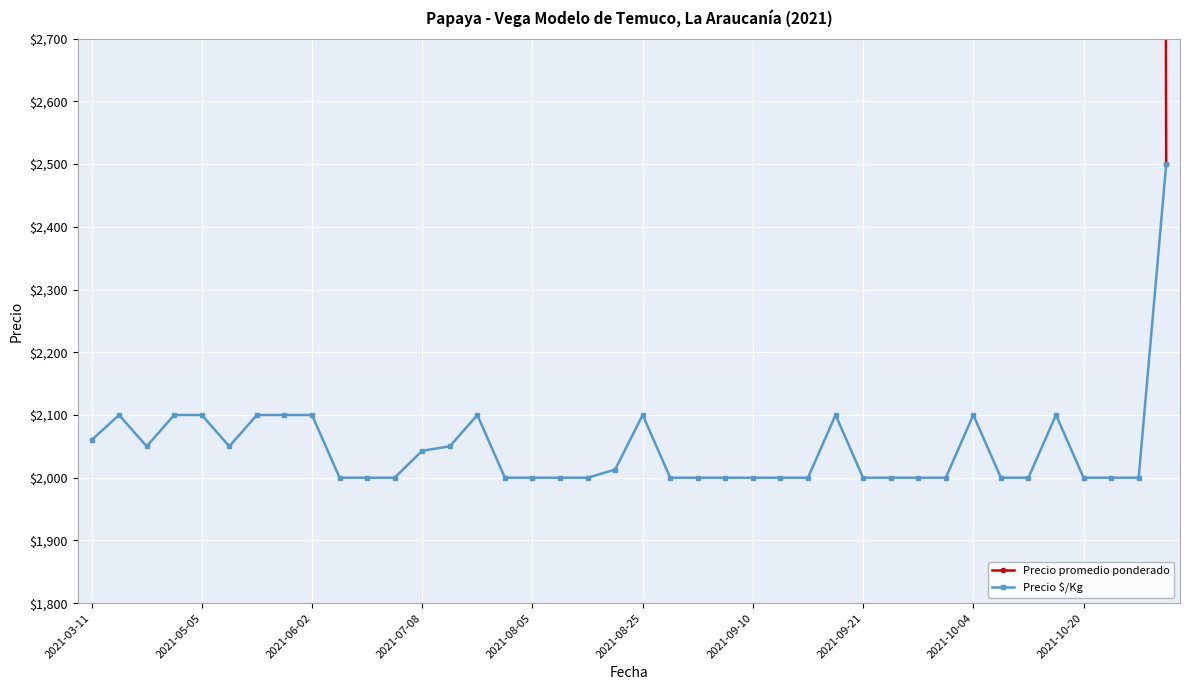

What is the lowest value of the Precio $/Kg series?

2000